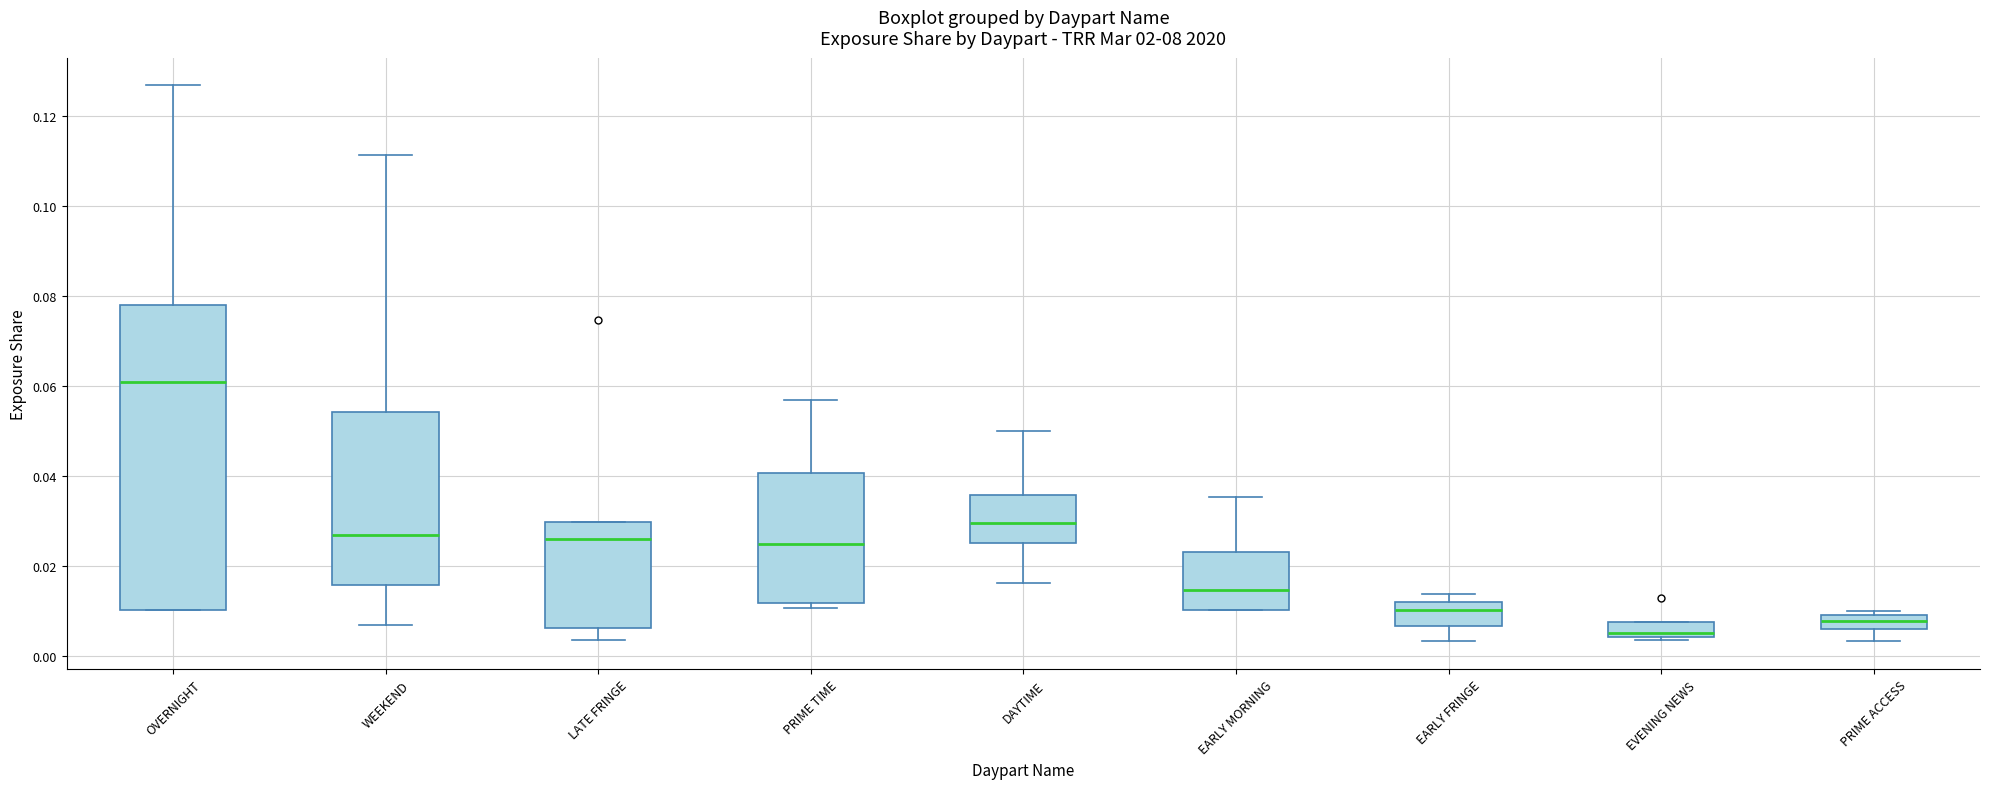

Reading left to right, read every box against the y-axis: the position of its median line, the range the box covers, and the ends of its whiskers. The values are not printed on the chart, so give them approximately, as read against the axis.

OVERNIGHT: median 0.060, box 0.010 to 0.078, whiskers 0.010 to 0.126
WEEKEND: median 0.026, box 0.016 to 0.054, whiskers 0.006 to 0.112
LATE FRINGE: median 0.026, box 0.006 to 0.030, whiskers 0.004 to 0.030
PRIME TIME: median 0.024, box 0.012 to 0.040, whiskers 0.010 to 0.056
DAYTIME: median 0.030, box 0.024 to 0.036, whiskers 0.016 to 0.050
EARLY MORNING: median 0.014, box 0.010 to 0.024, whiskers 0.010 to 0.036
EARLY FRINGE: median 0.010, box 0.006 to 0.012, whiskers 0.004 to 0.014
EVENING NEWS: median 0.006, box 0.004 to 0.008, whiskers 0.004 (just below the box's lower edge) to 0.008
PRIME ACCESS: median 0.008, box 0.006 to 0.010, whiskers 0.004 to 0.010 (just above the box's upper edge)